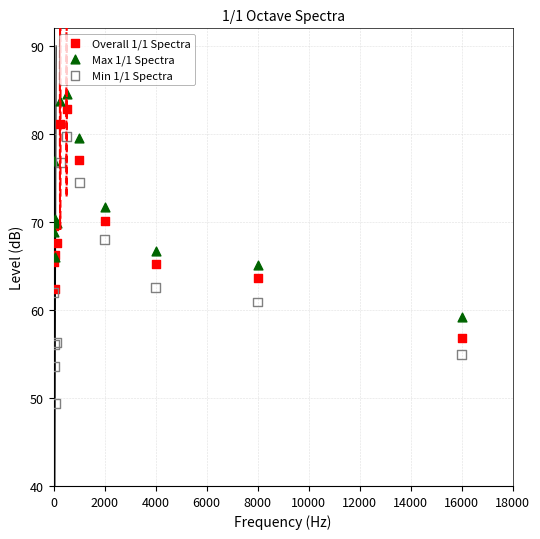

What are all the series names shown in the legend?

Overall 1/1 Spectra, Max 1/1 Spectra, Min 1/1 Spectra